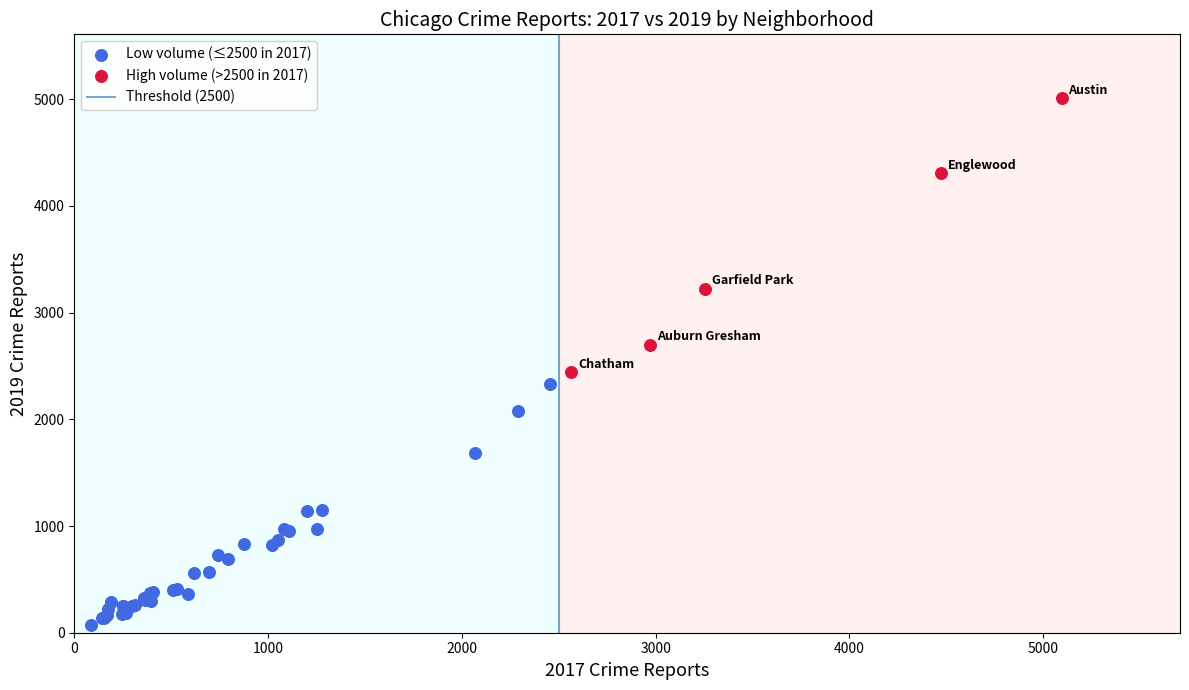

Which series contains the highest Y value?

High volume (>2500 in 2017)